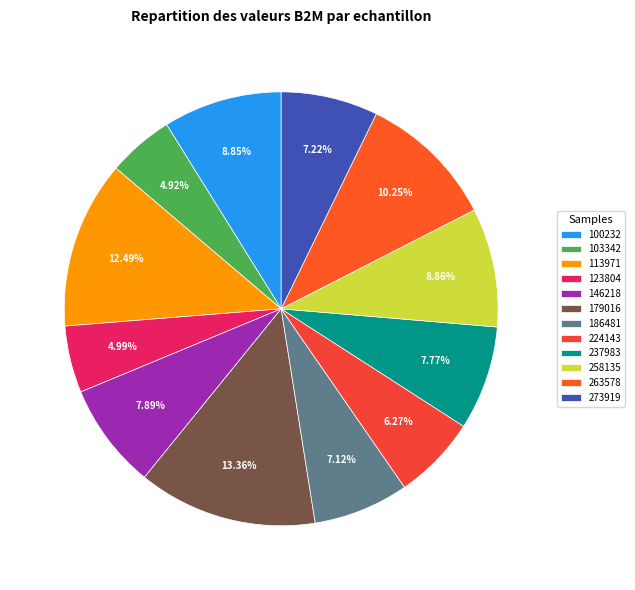

Does 224143 account for over 50% of the chart?

No